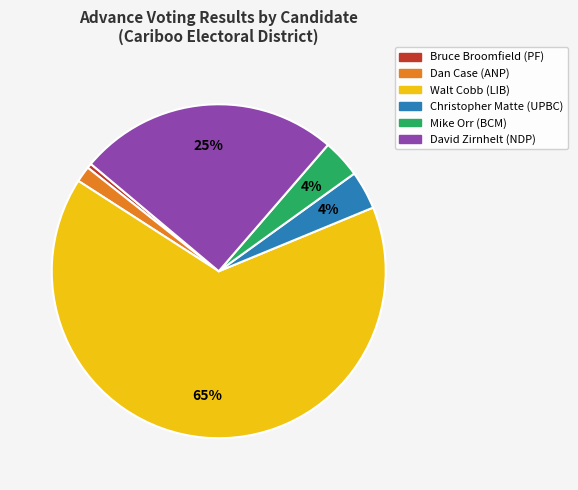

To the nearest percent, what is the average slice percentage?

17%